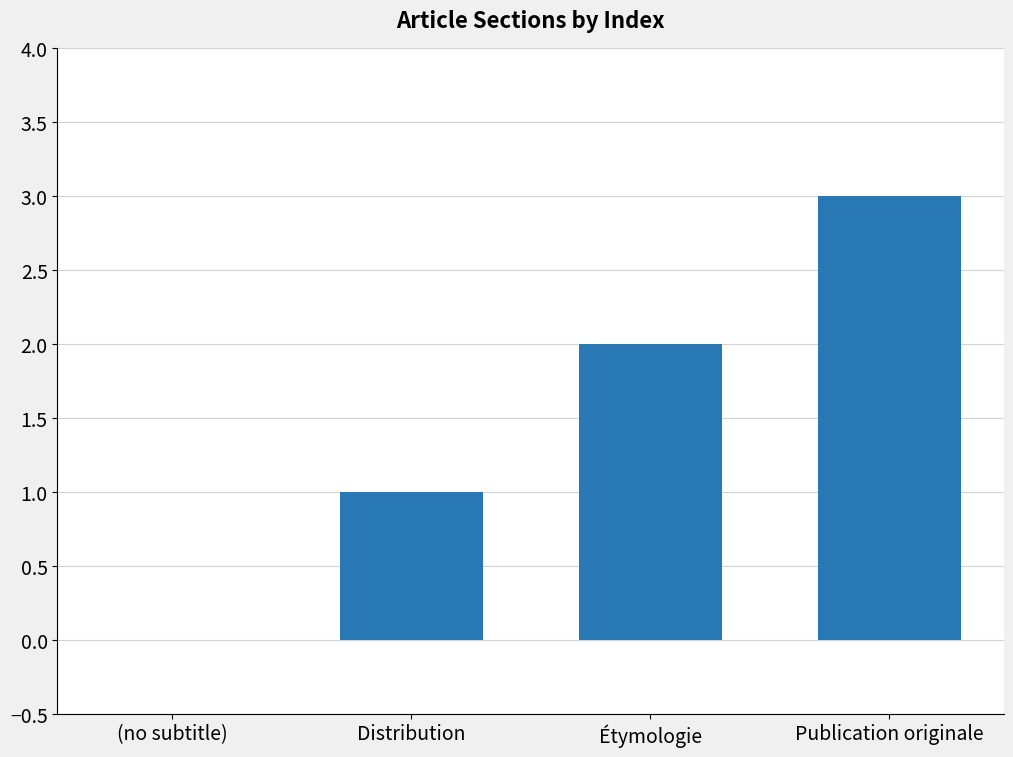

What is the sum of the values at Publication originale and Étymologie?

5